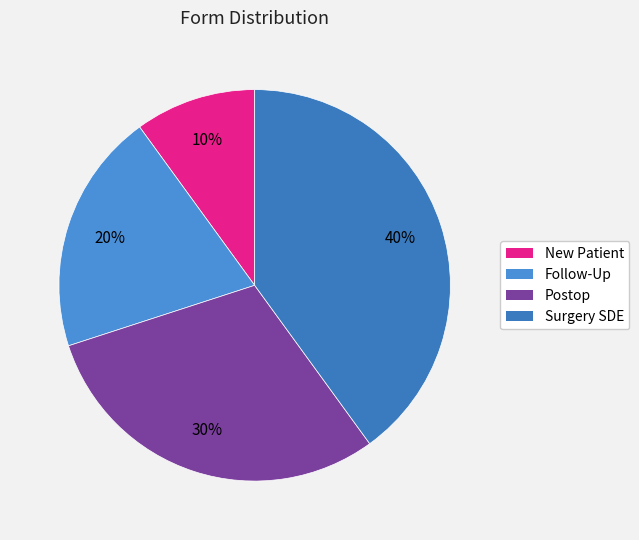

Is Follow-Up the majority of the pie?

No